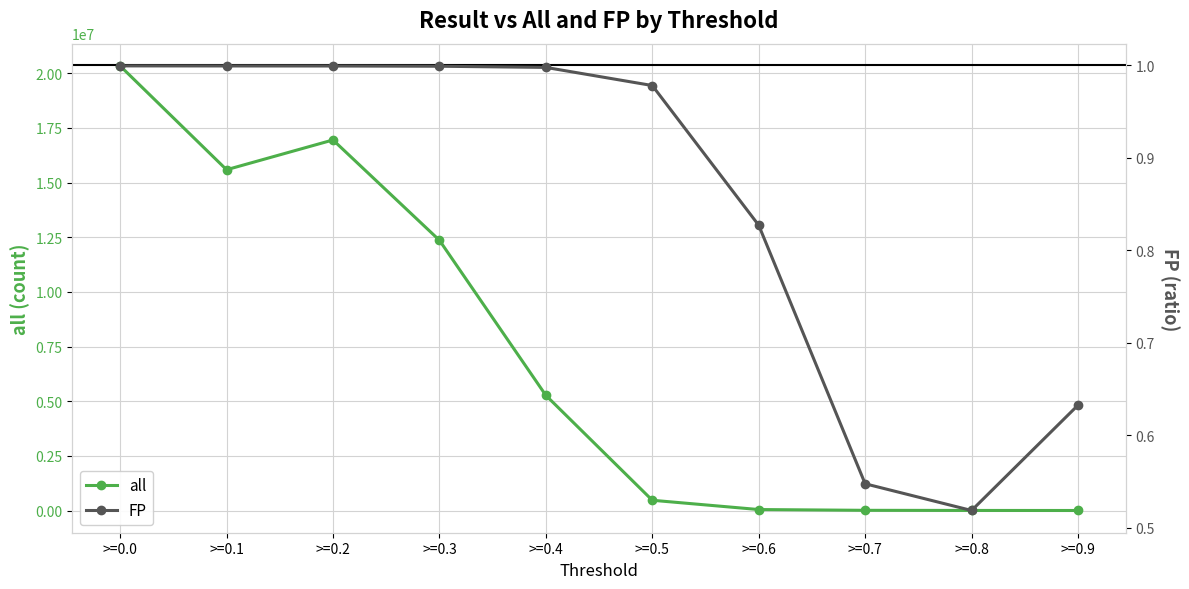

True or false: FP and all intersect in this chart.

False